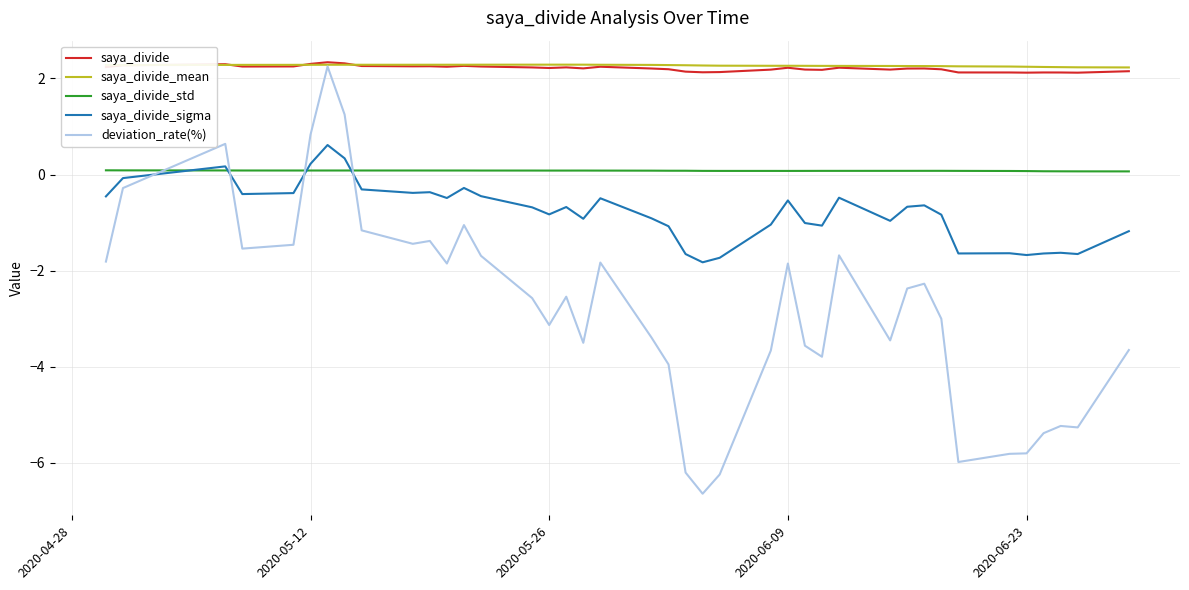

What is the minimum value shown in the chart?

-6.6